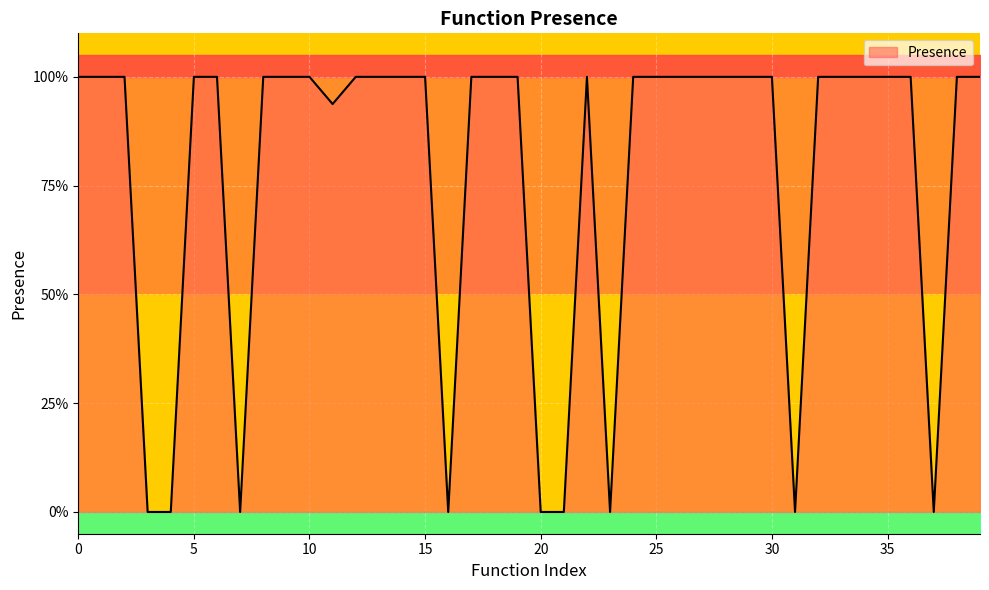

What is the average value?

0.8